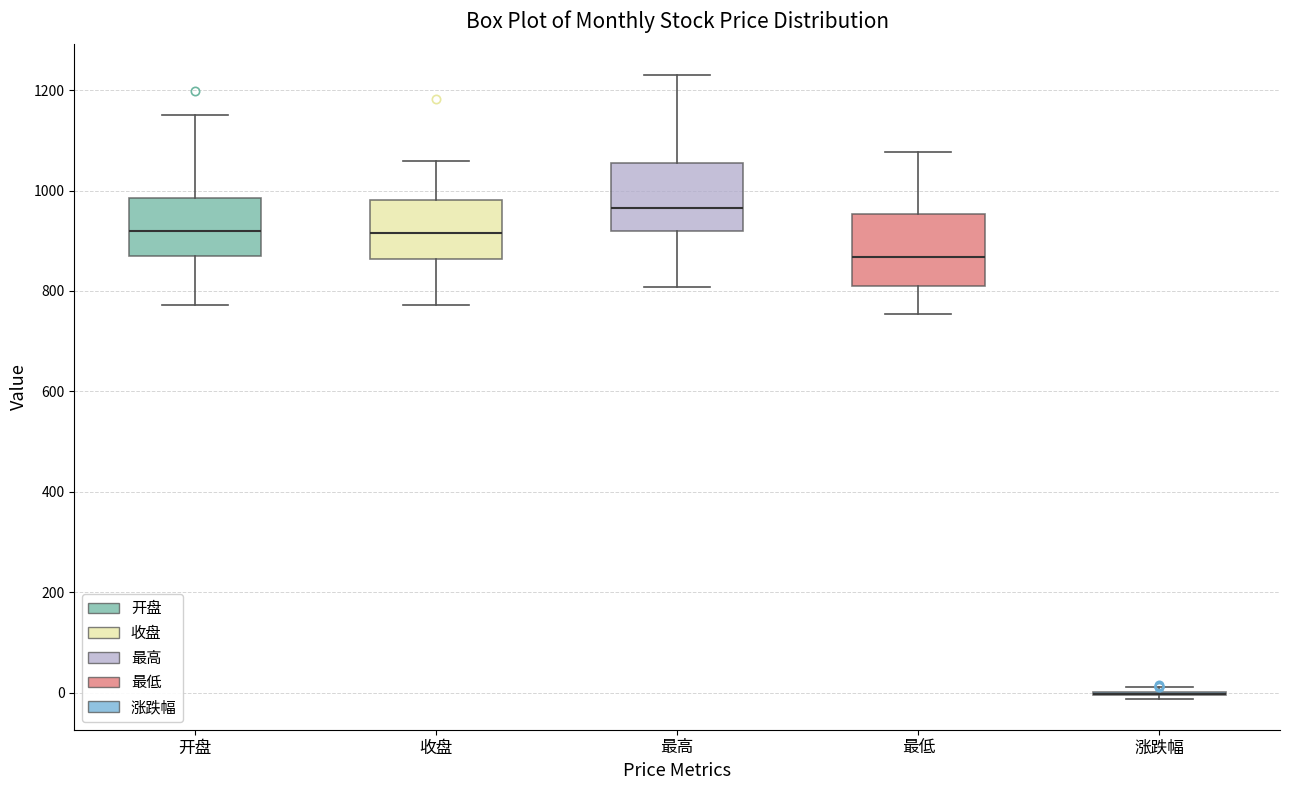

Reading left to right, transcribe this box plot: for each box, give where its median line is, the range the box spans, and where its two whiskers end, as read against the y-axis. The values are not printed on the chart, so give them approximately, as read against the axis.

开盘: median 920, box 860 to 980, whiskers 780 to 1160
收盘: median 920, box 860 to 980, whiskers 780 to 1060
最高: median 960, box 920 to 1060, whiskers 800 to 1220
最低: median 860, box 820 to 960, whiskers 760 to 1080
涨跌幅: box collapsed to a line at 0, whiskers -20 to 20